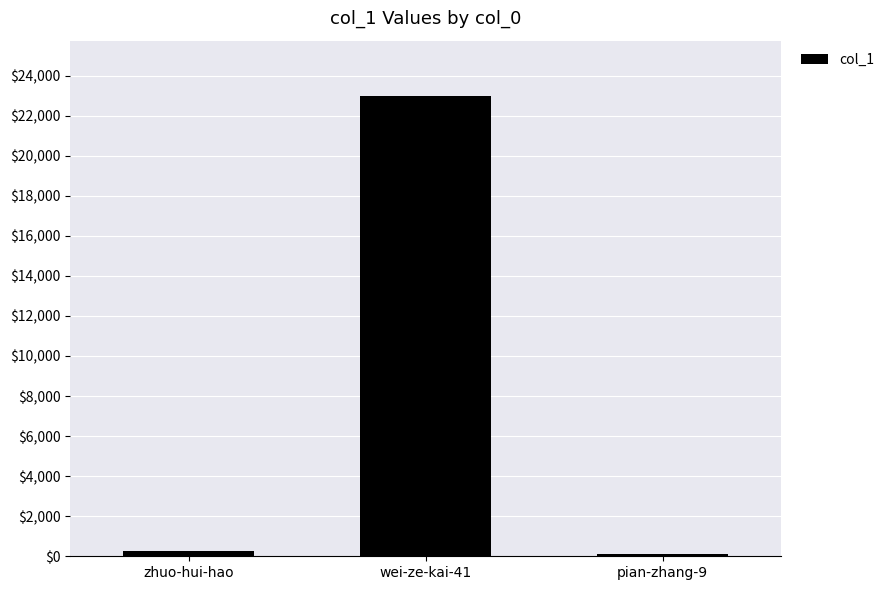

What is the label of the 1st bar from the left?

zhuo-hui-hao